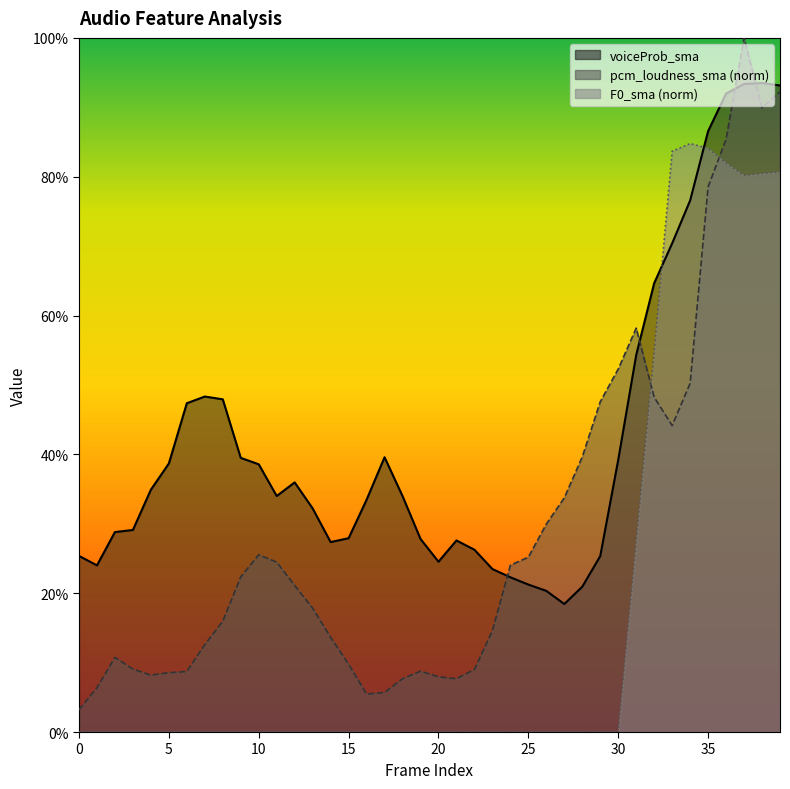

Which has a higher value, 17 or 22?

17